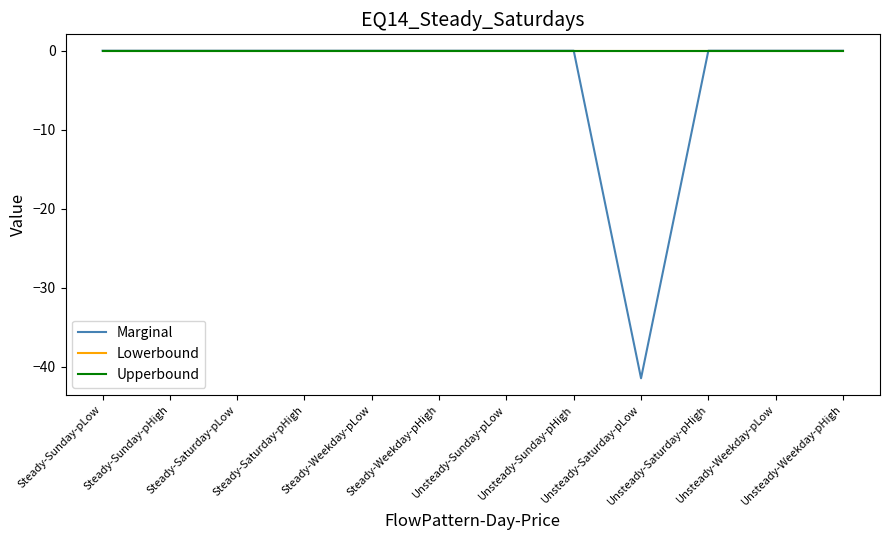

Does the chart display data point markers on the line(s)?

No